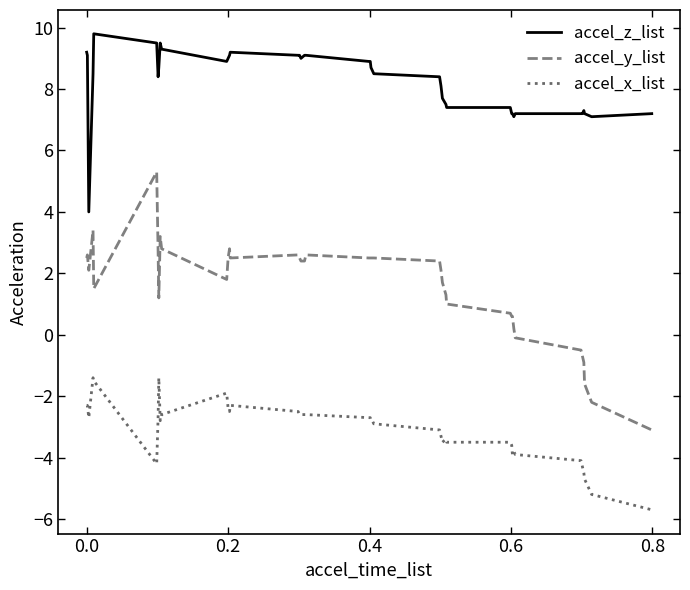

Does the chart display data point markers on the line(s)?

No